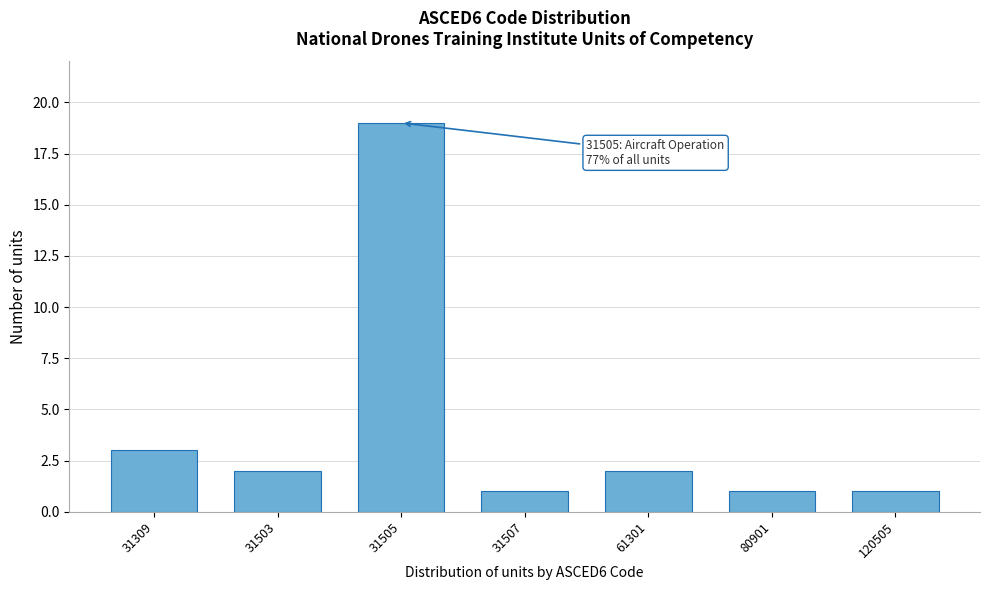

Reading right to left, list all the values displayed in this chart.

1	1	2	1	19	2	3